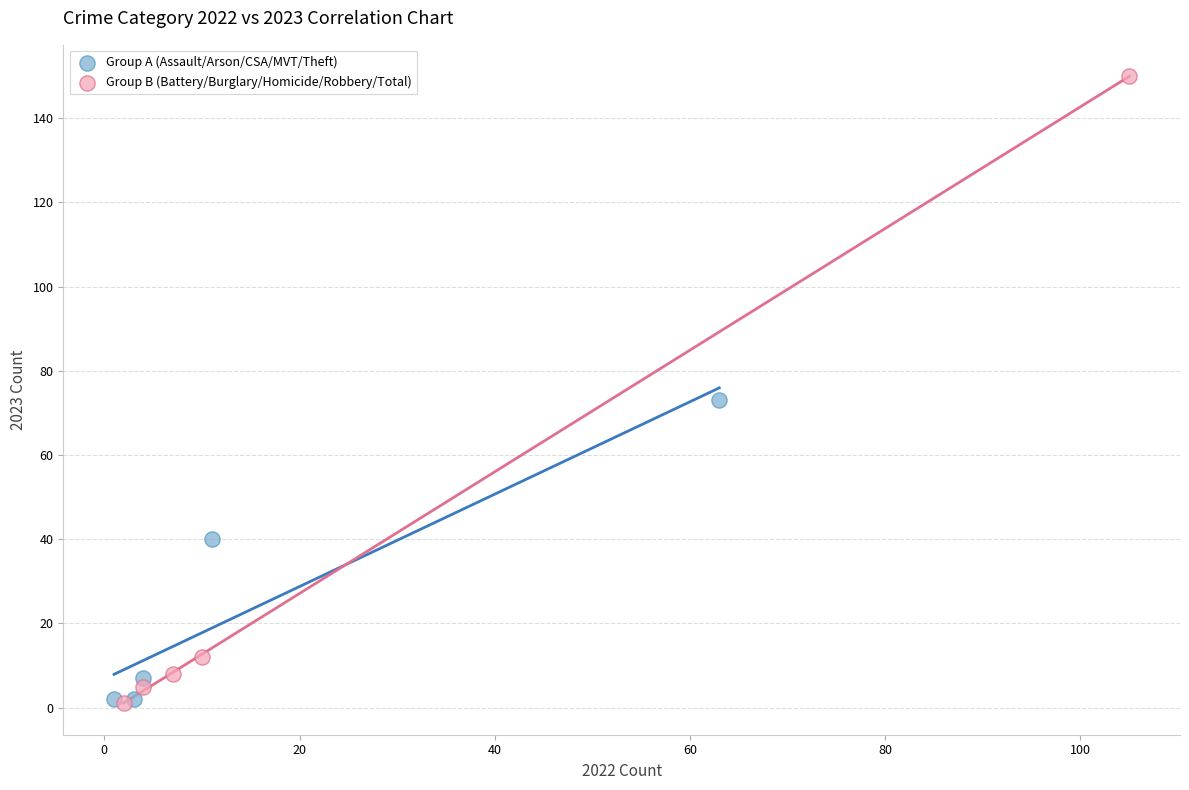

Which series has the largest Y range (max minus min)?

Group B (Battery/Burglary/Homicide/Robbery/Total)